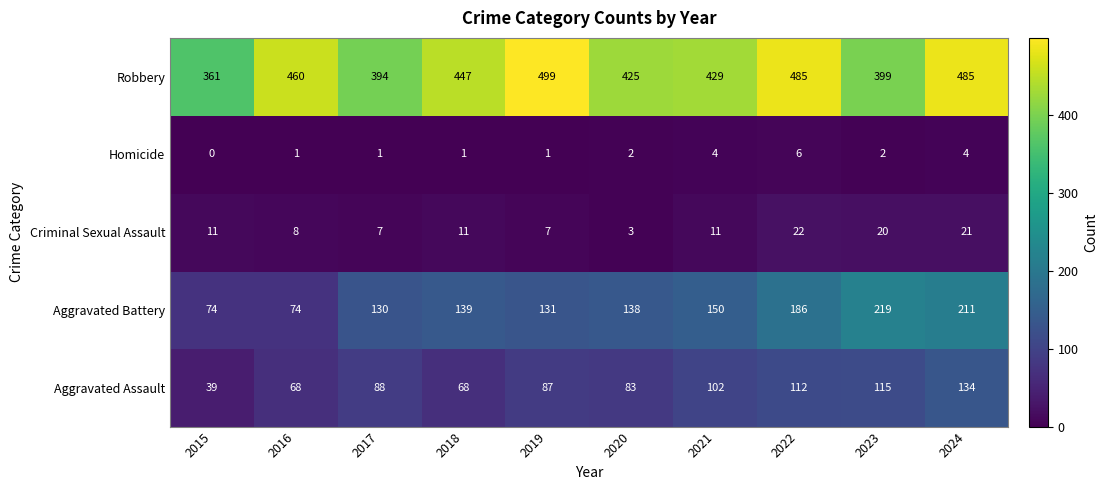

What is the highest value of the Criminal Sexual Assault series?

22